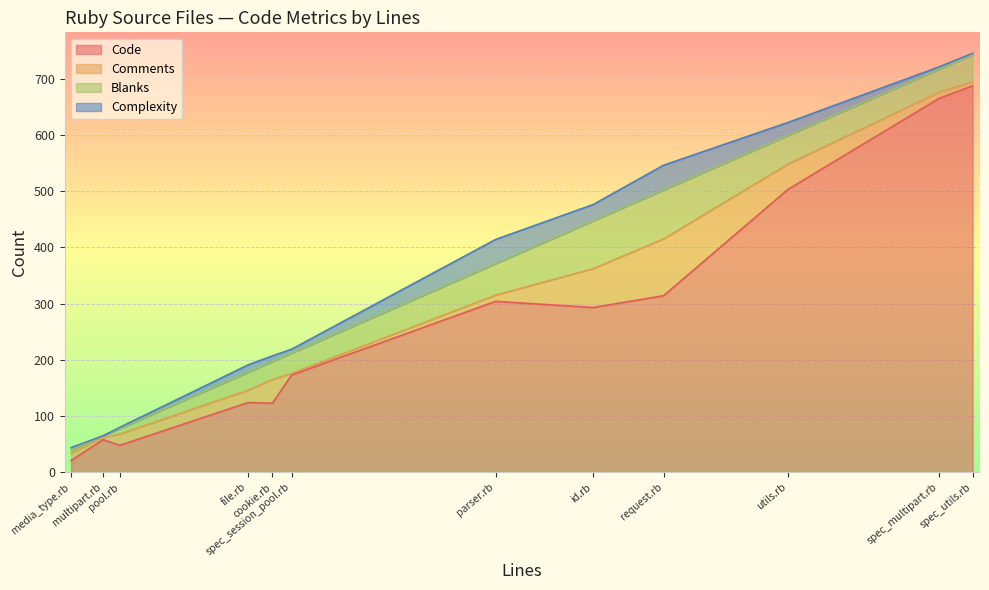

What is the minimum value for Code?

21